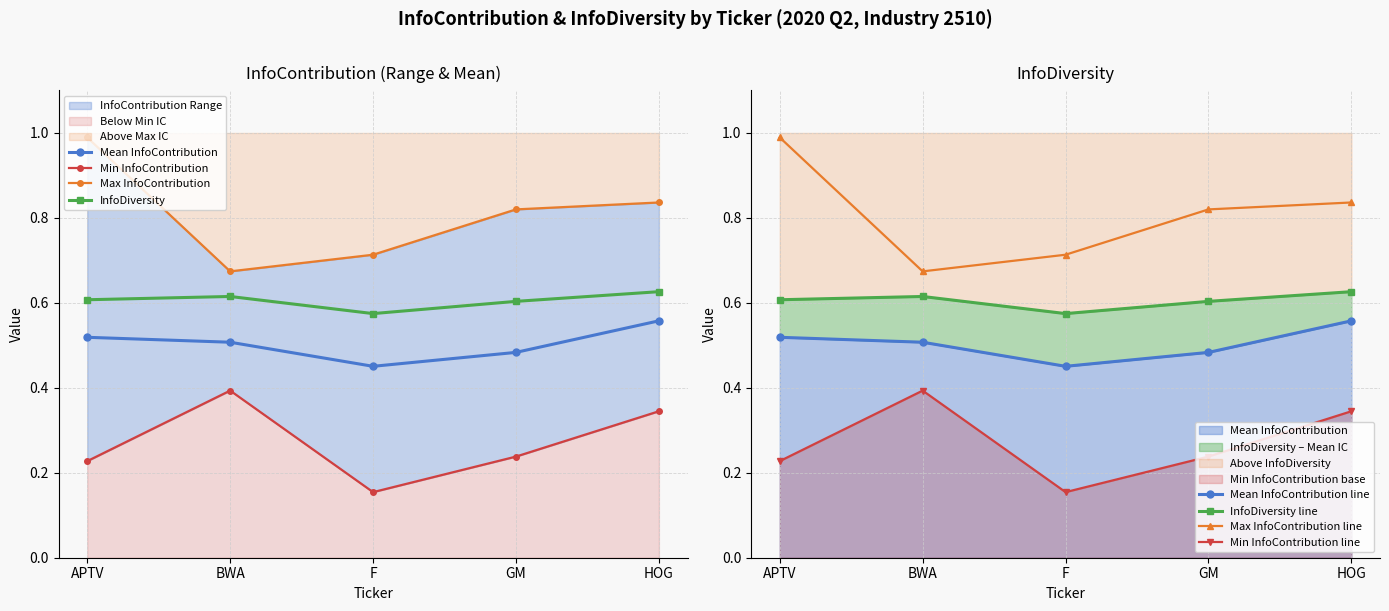

What are all the series names shown in the legend?

Mean InfoContribution, InfoDiversity, Min InfoContribution, Max InfoContribution